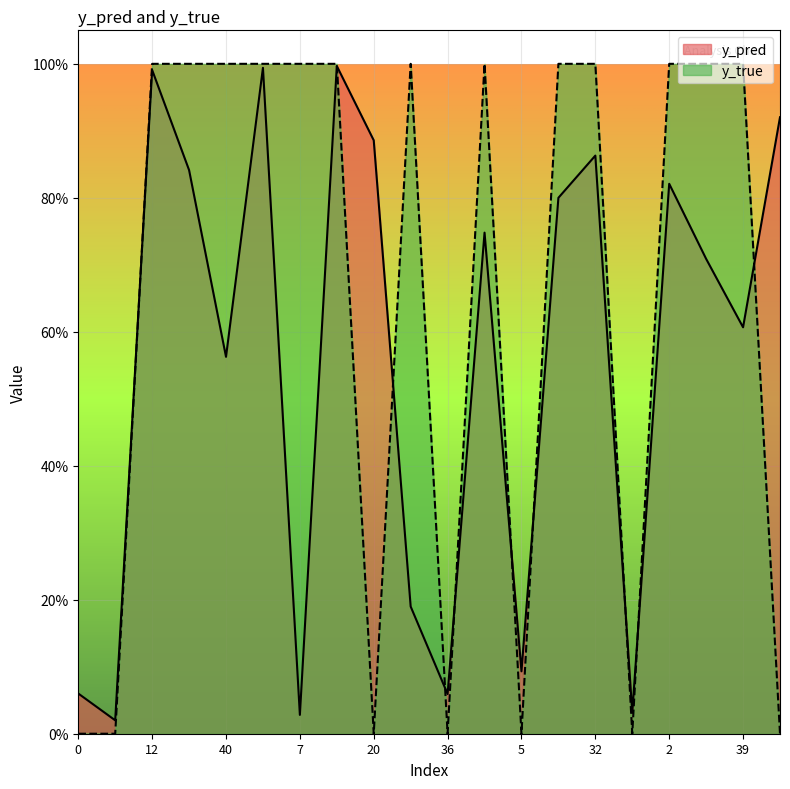

Reading left to right, list all the values displayed in this chart.

y_pred: 0.1	0.0	1.0	0.8	0.6	1.0	0.0	1.0	0.9	0.2	0.1	0.7	0.1	0.8	0.9	0.0	0.8	0.7	0.6	0.9
y_true: 0.0	0.0	1.0	1.0	1.0	1.0	1.0	1.0	0.0	1.0	0.0	1.0	0.0	1.0	1.0	0.0	1.0	1.0	1.0	0.0